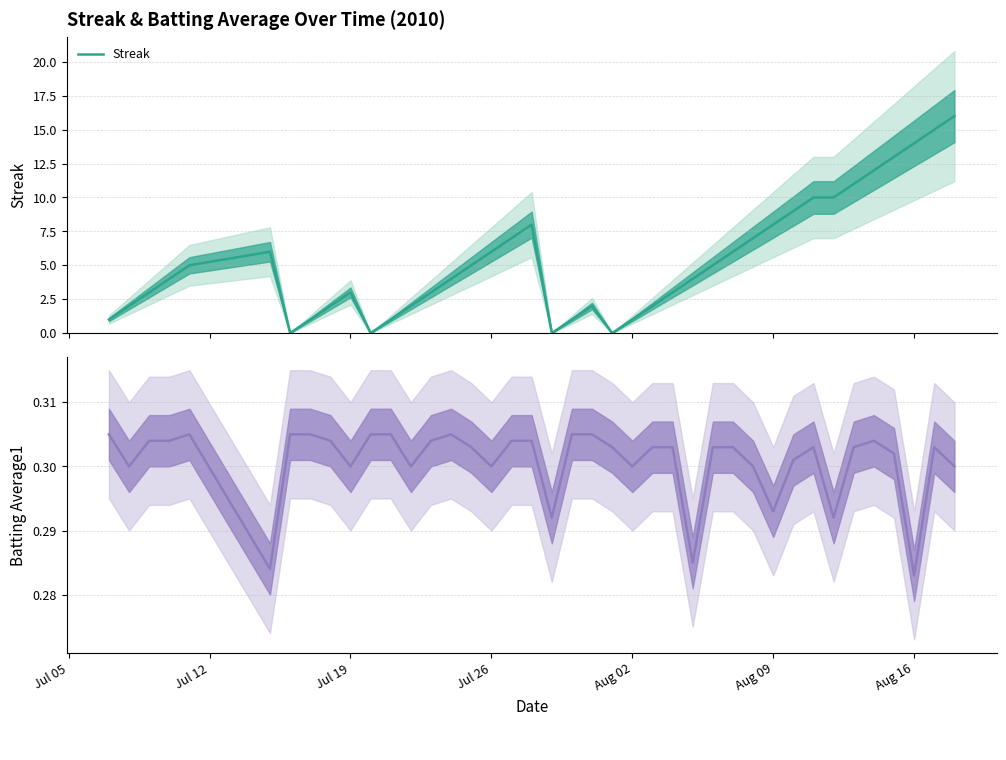

Reading left to right, extract all data points from this chart.

Streak: 1.0	2.0	3.0	4.0	5.0	6.0	0.0	1.0	2.0	3.0	0.0	1.0	2.0	3.0	4.0	5.0	6.0	7.0	8.0	0.0	1.0	2.0	0.0	1.0	2.0	3.0	4.0	5.0	6.0	7.0	8.0	9.0	10.0	10.0	11.0	12.0	13.0	14.0	15.0	16.0
Batting Average1: 0.3	0.3	0.3	0.3	0.3	0.3	0.3	0.3	0.3	0.3	0.3	0.3	0.3	0.3	0.3	0.3	0.3	0.3	0.3	0.3	0.3	0.3	0.3	0.3	0.3	0.3	0.3	0.3	0.3	0.3	0.3	0.3	0.3	0.3	0.3	0.3	0.3	0.3	0.3	0.3